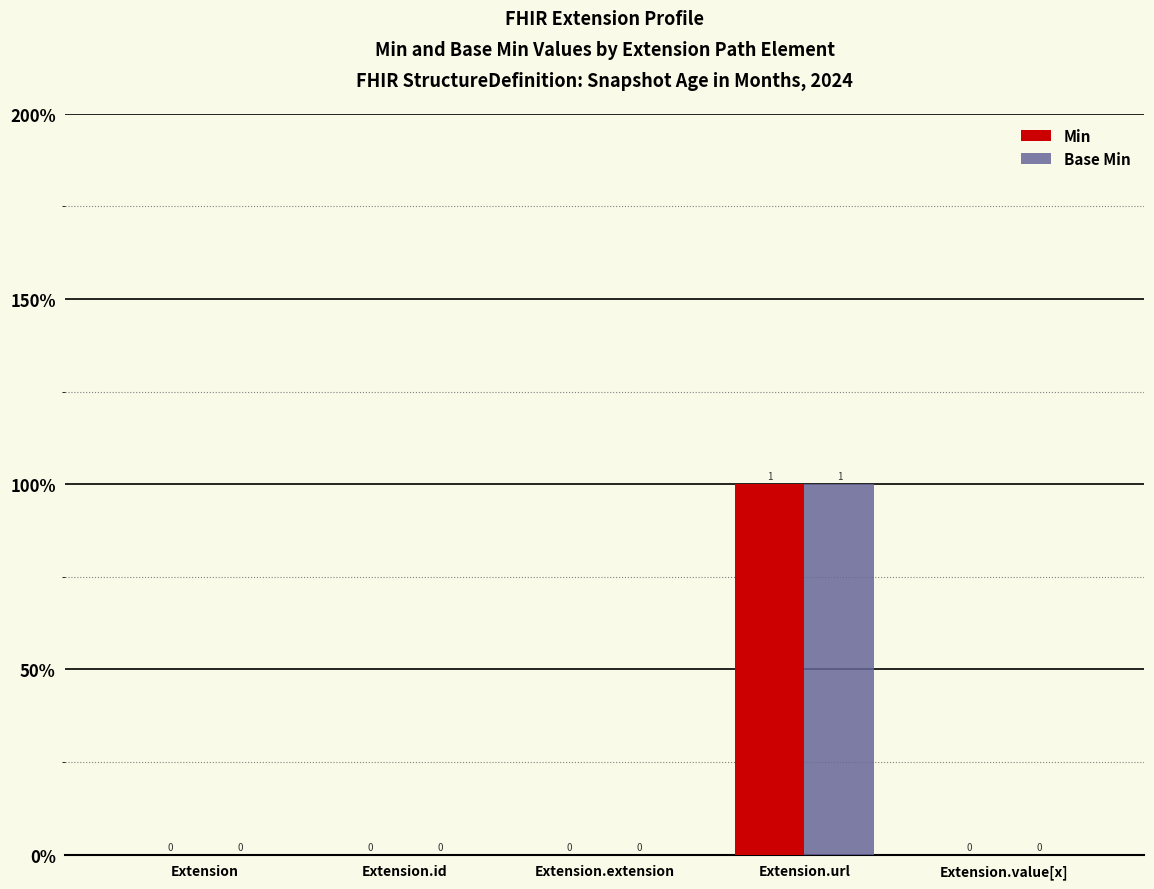

Which category has the lowest value in the Min series?

Extension